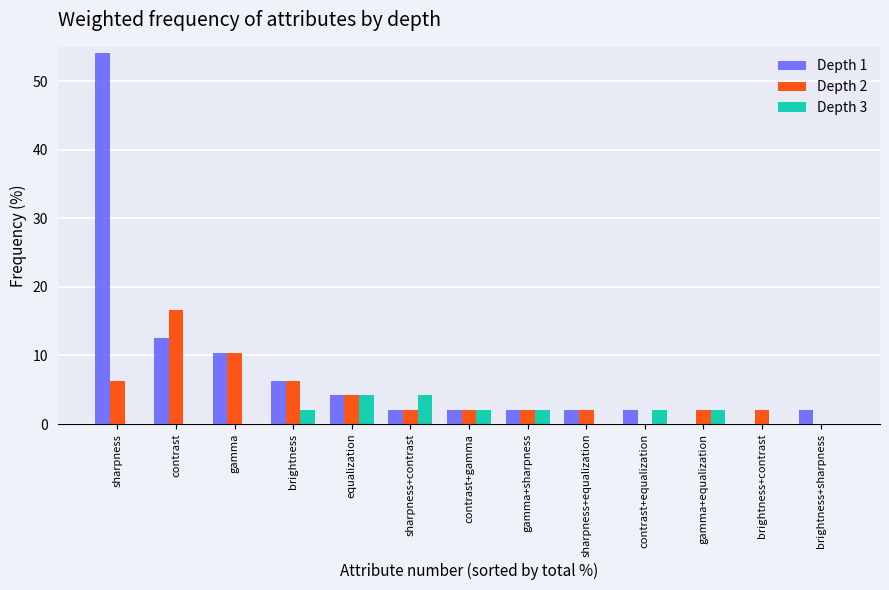

How many groups of bars are there?

13